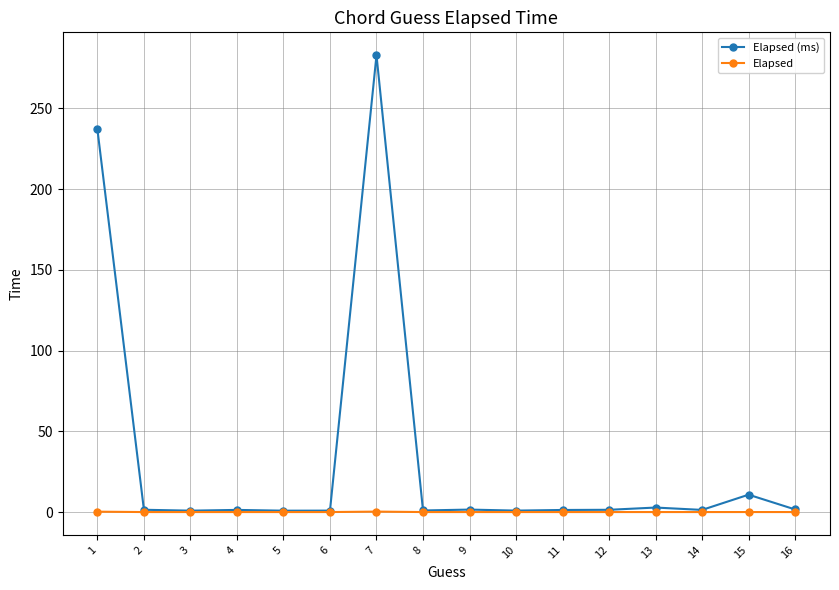

Which series has the largest range (max minus min)?

Elapsed (ms)